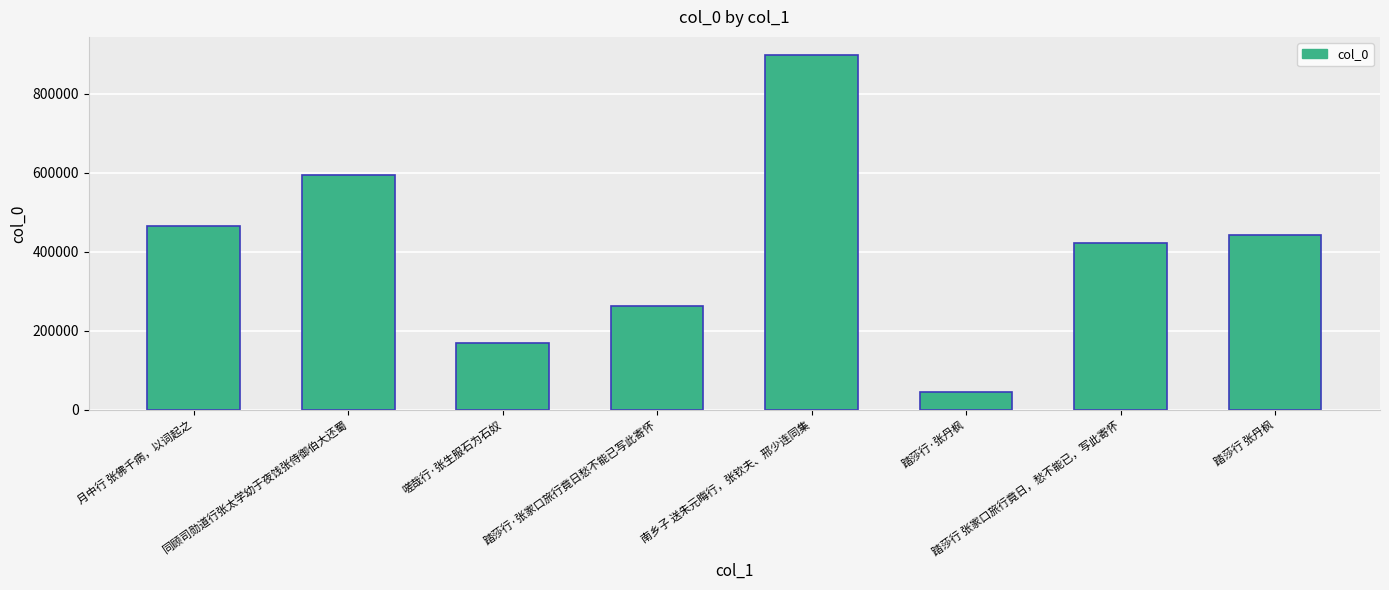

How many bars are there in total?

8